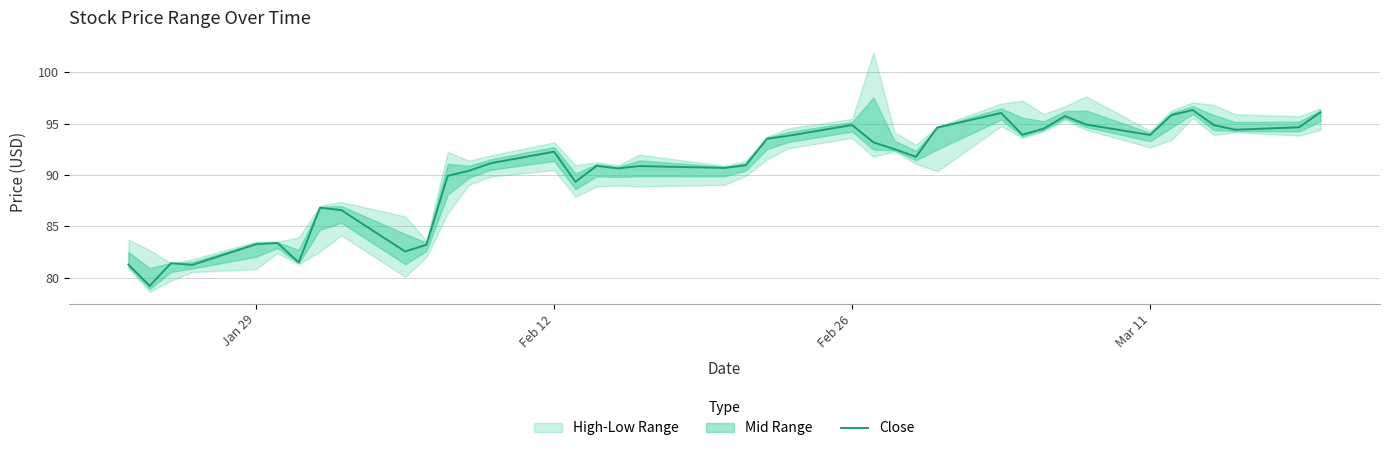

What is the difference between the maximum and second lowest values?

15.1